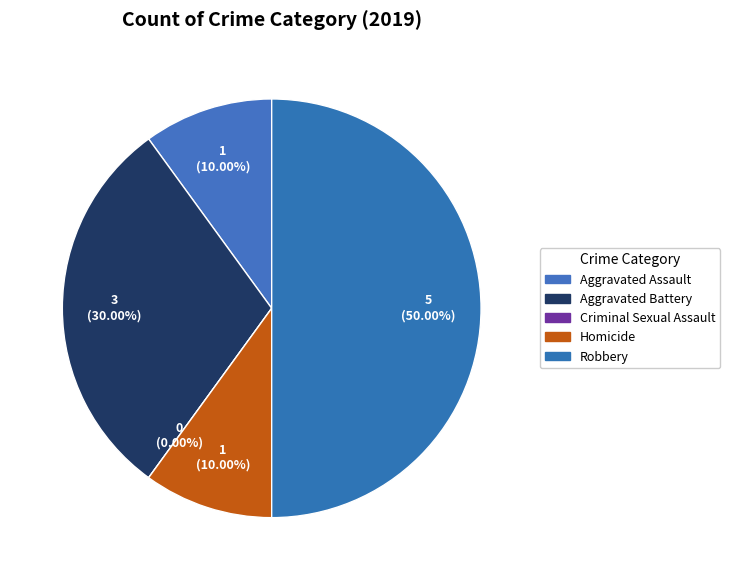

Is Homicide the majority of the pie?

No